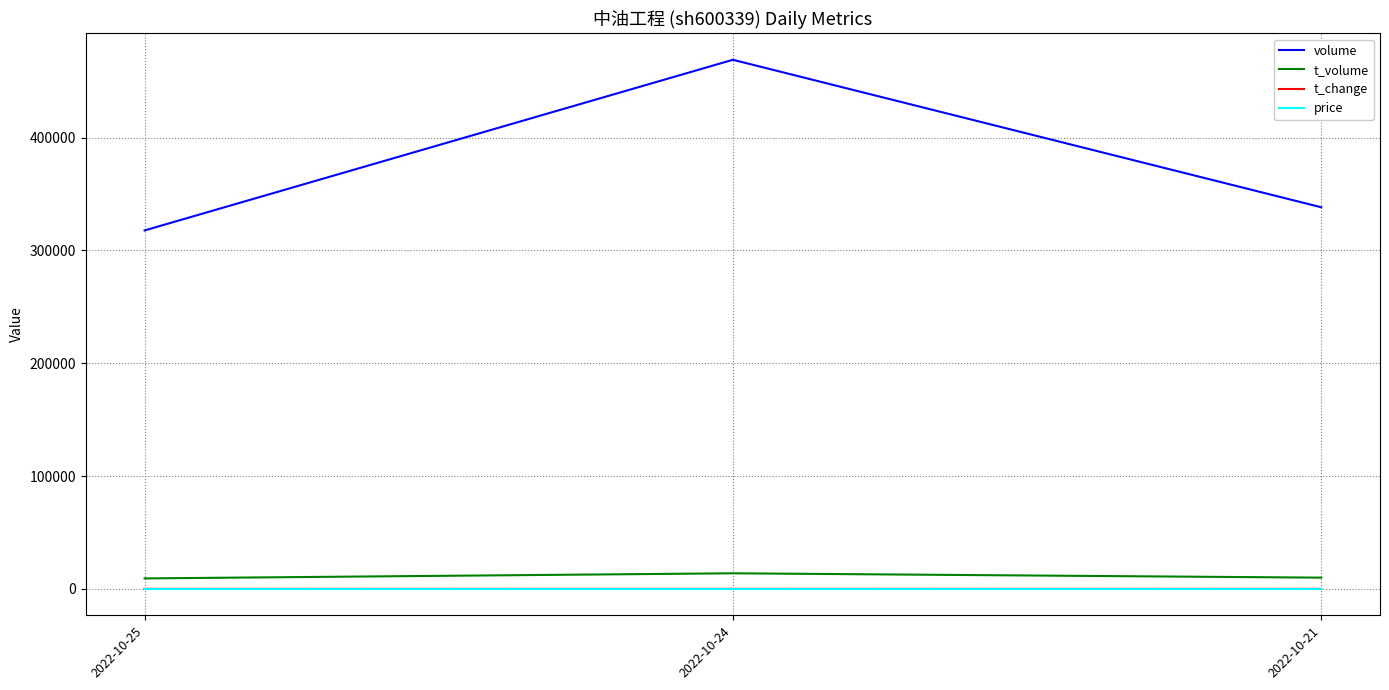

At which label does volume reach its peak?

2022-10-24